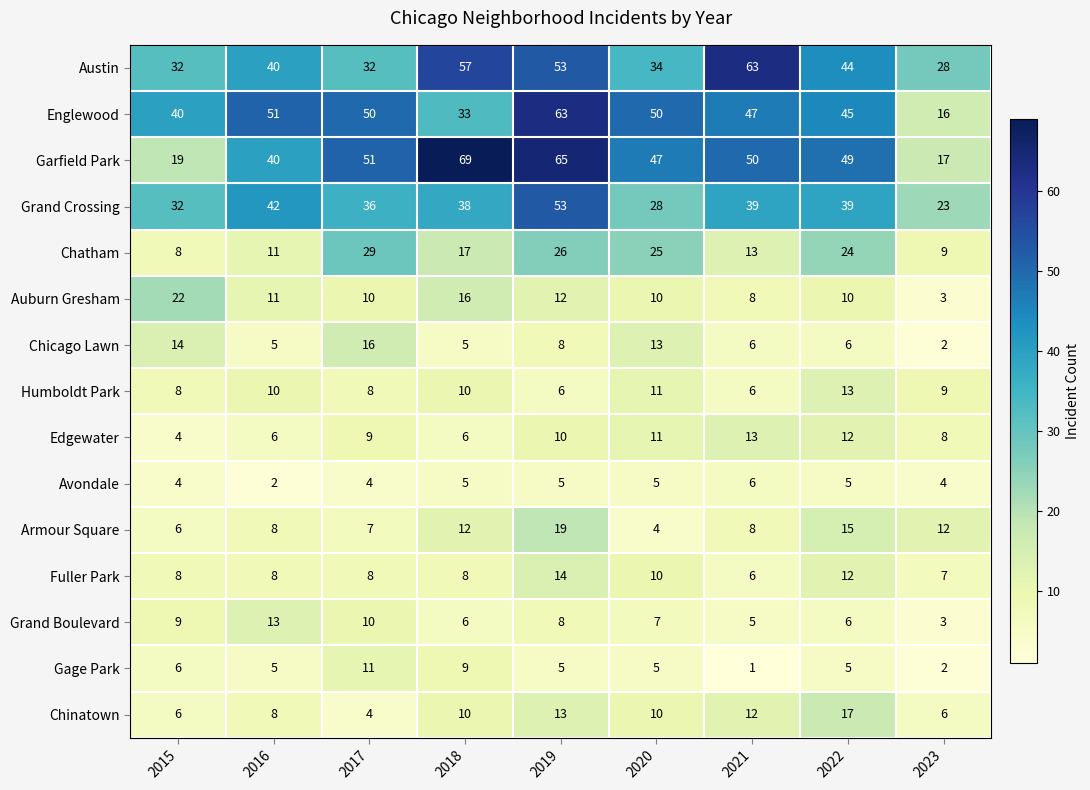

What is the sum of the Garfield Park values at 2023 and 2020?

64